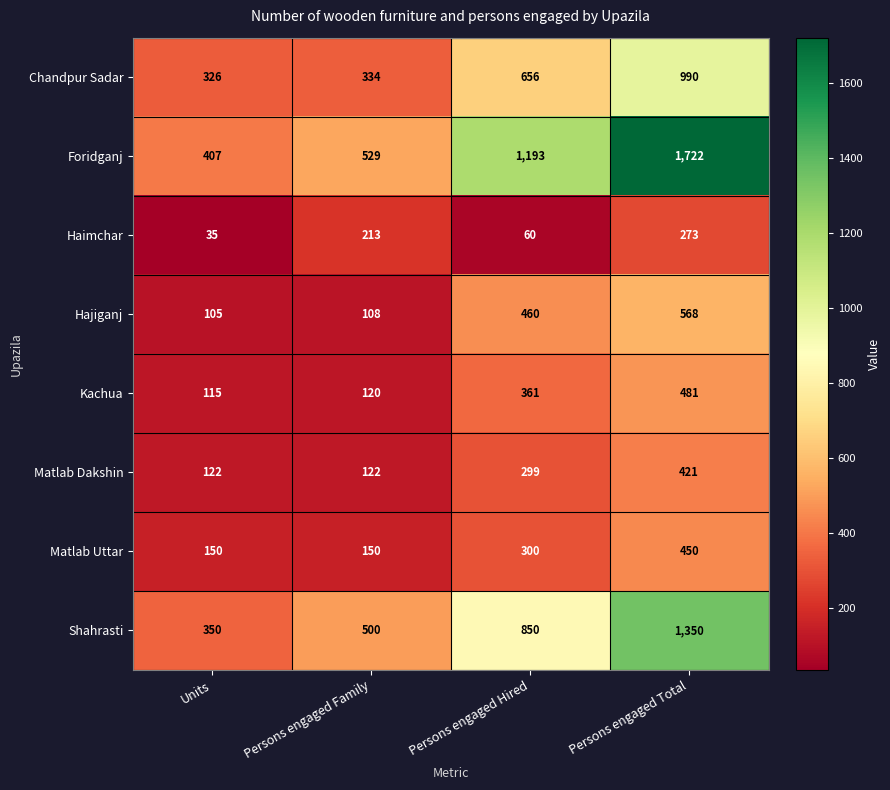

Between Persons engaged Hired and Persons engaged Total, which series saw the biggest shift?

Foridganj